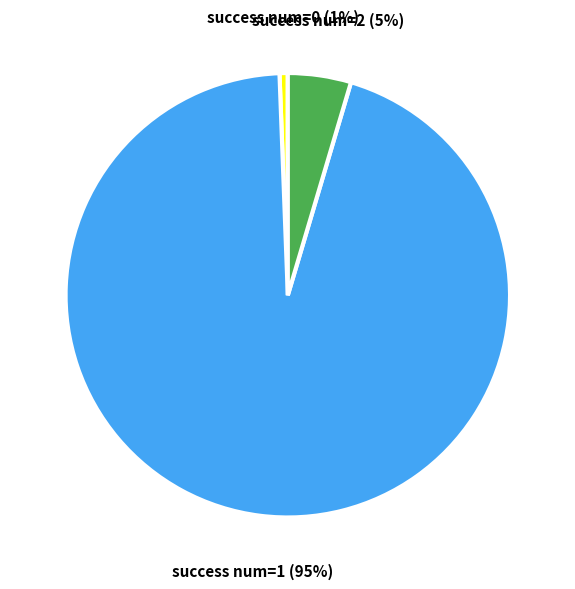

Is there any slice that represents more than half of the pie?

Yes